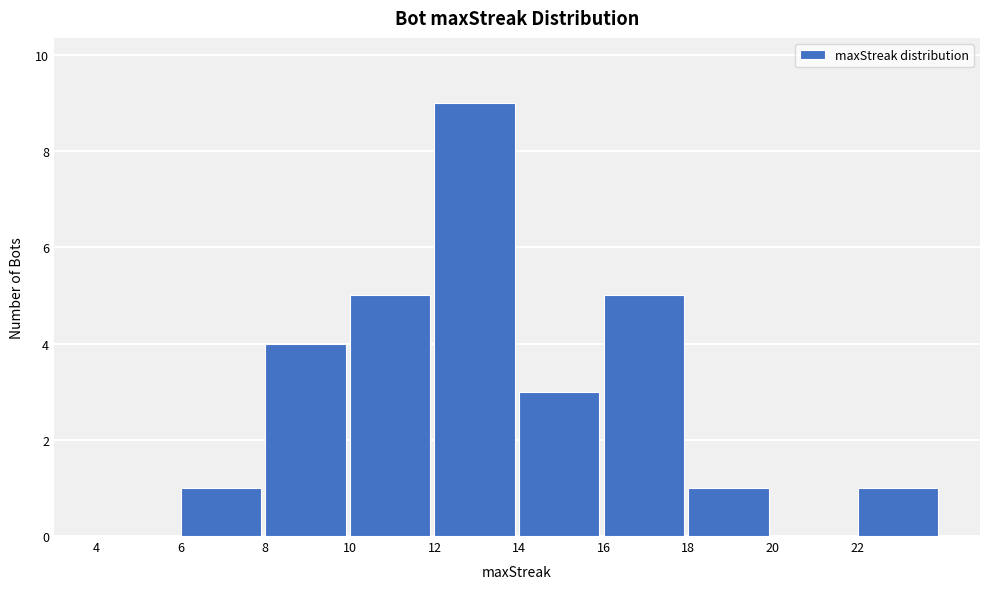

Over which range of the x-axis is the bar tallest?

12 to 14